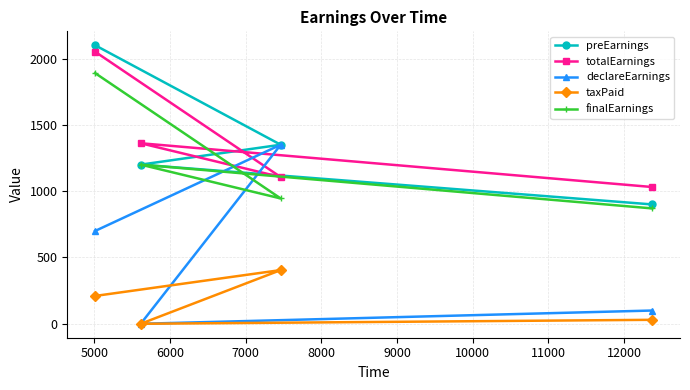

What is the value of the taxPaid point at the 1st from the left?

210.0